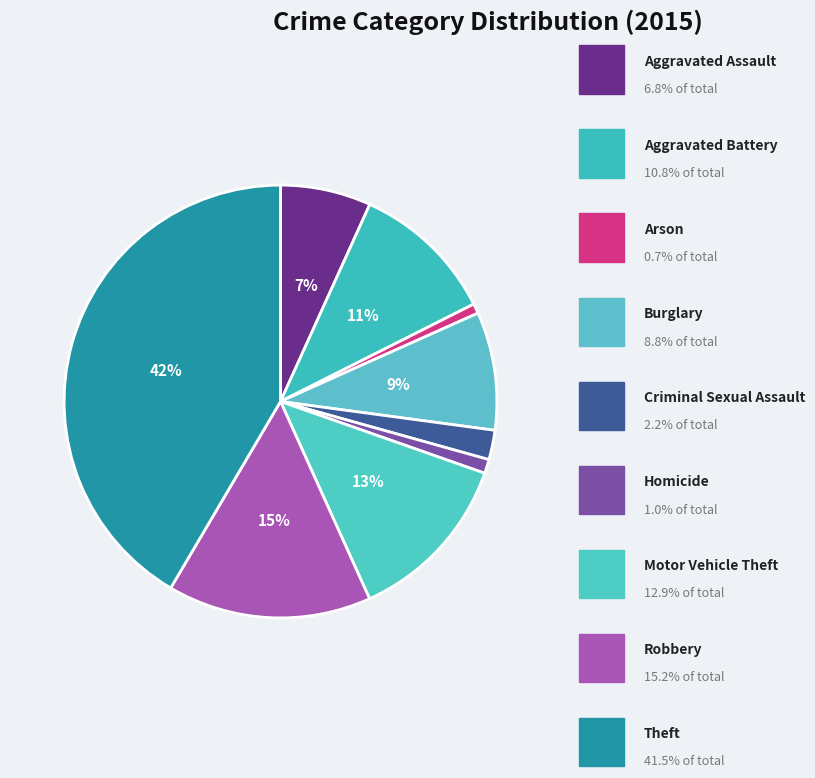

Which category has the smallest portion of the pie?

Arson